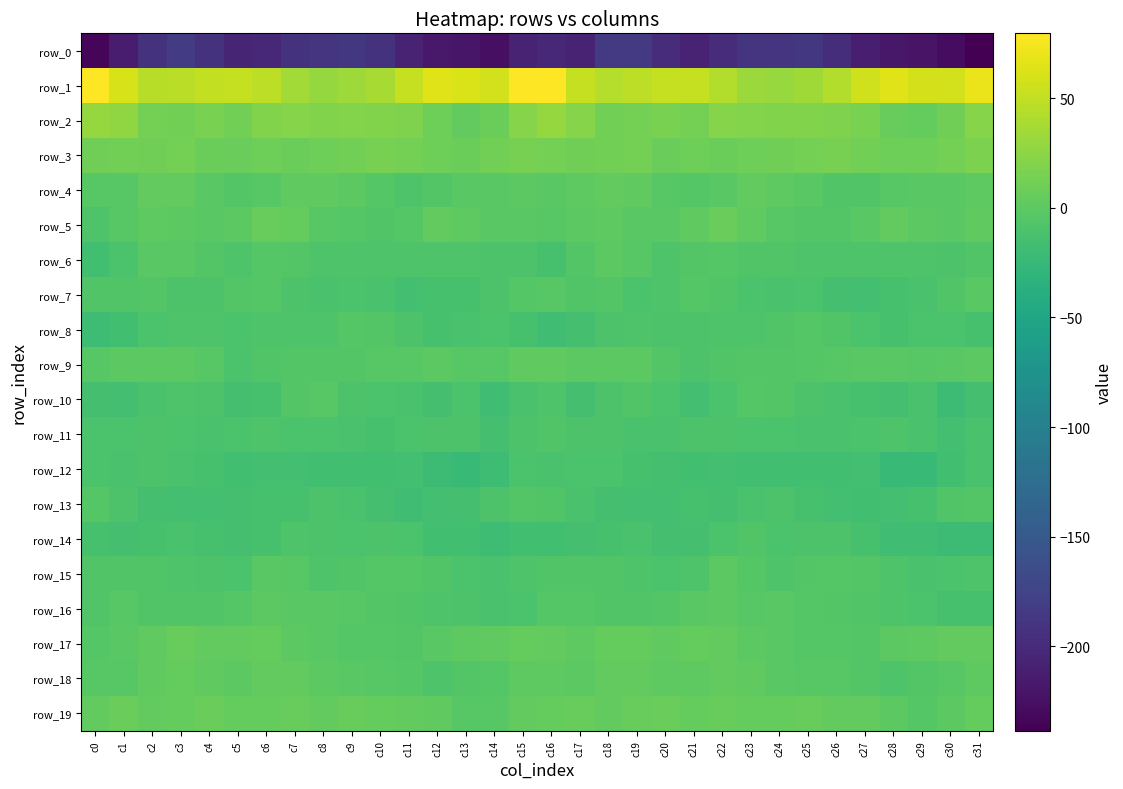

Where does the row_16 series first go above -5?

c1